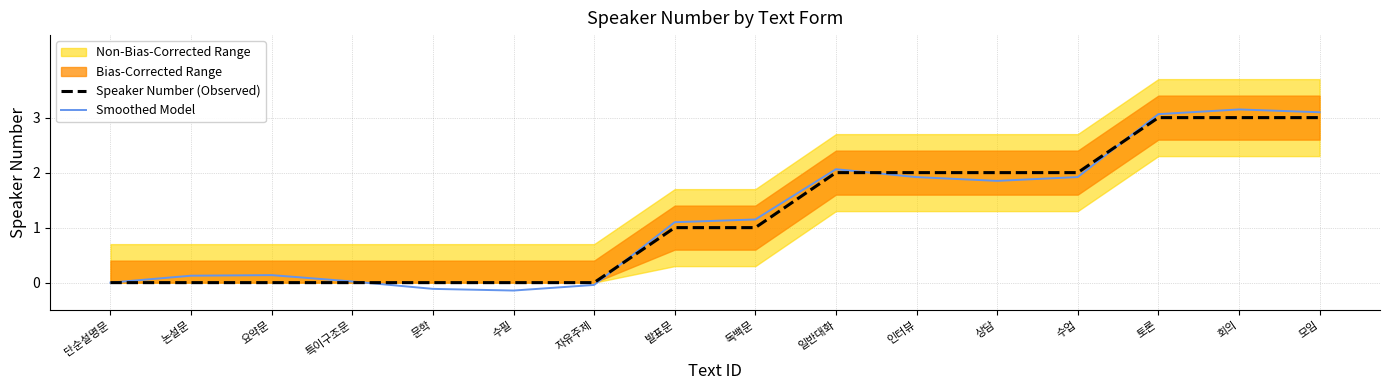

Which series ends up on top after the final intersection of Speaker Number (Observed) and Smoothed Model?

Smoothed Model